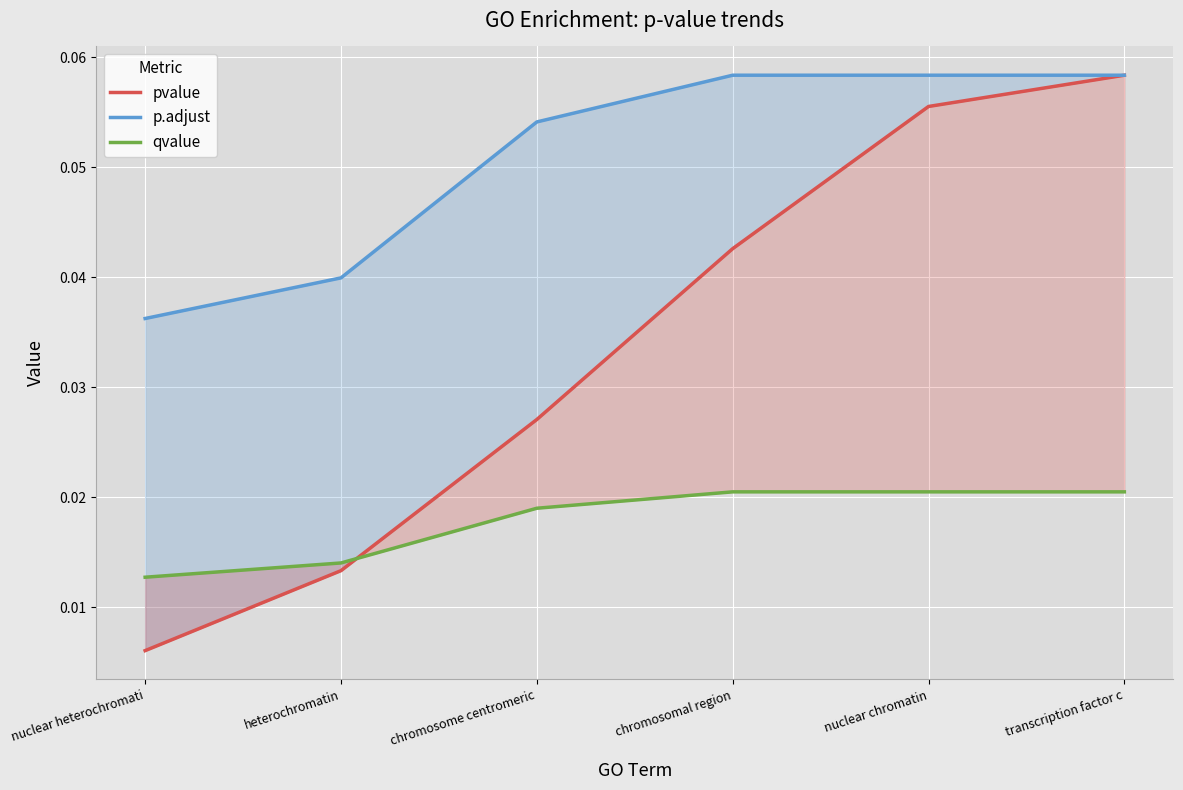

Rank the series by their maximum value, from lowest to highest.

qvalue, pvalue, p.adjust